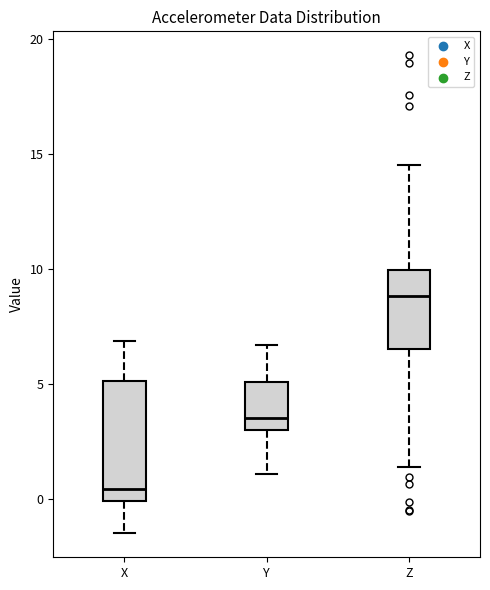

Which box's median line is the lowest?

X